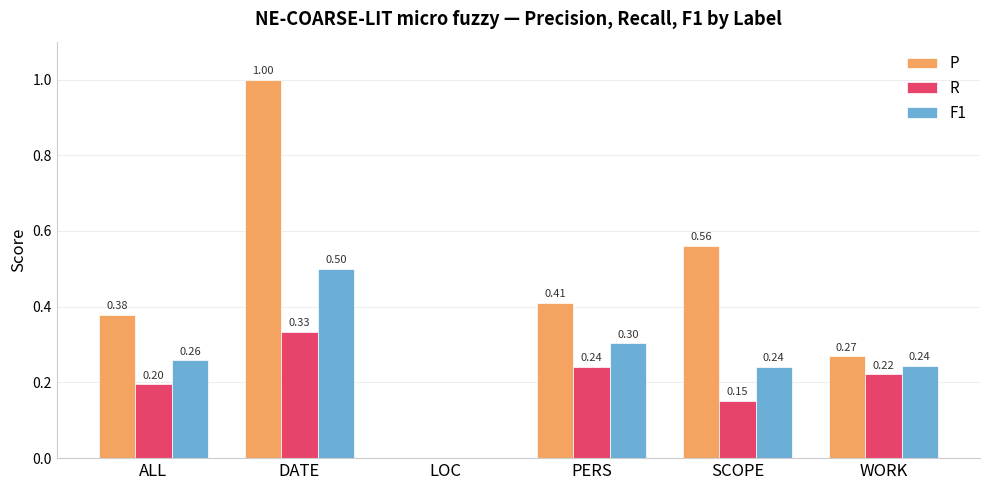

Is the value of P at SCOPE greater than the value of F1 at LOC?

Yes